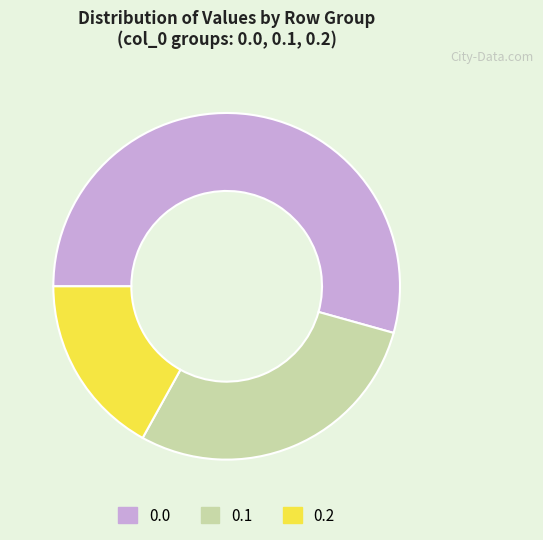

Combined, do 0.1 and 0.2 account for over 50%?

No